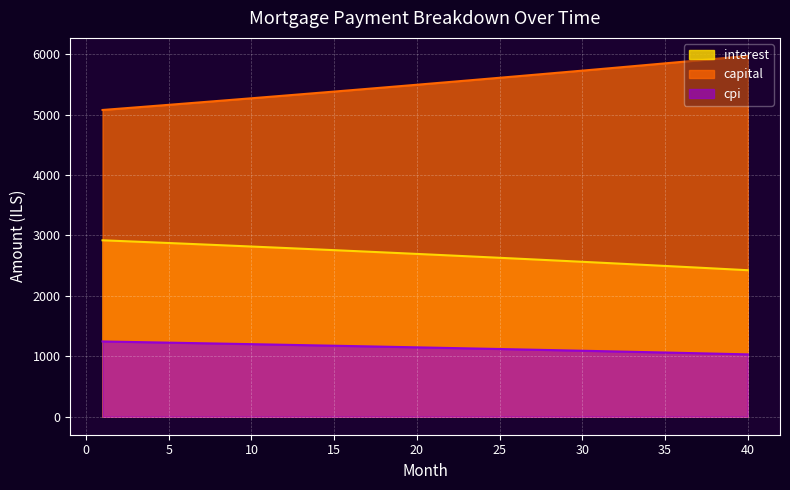

What is the greatest value displayed?

5972.4